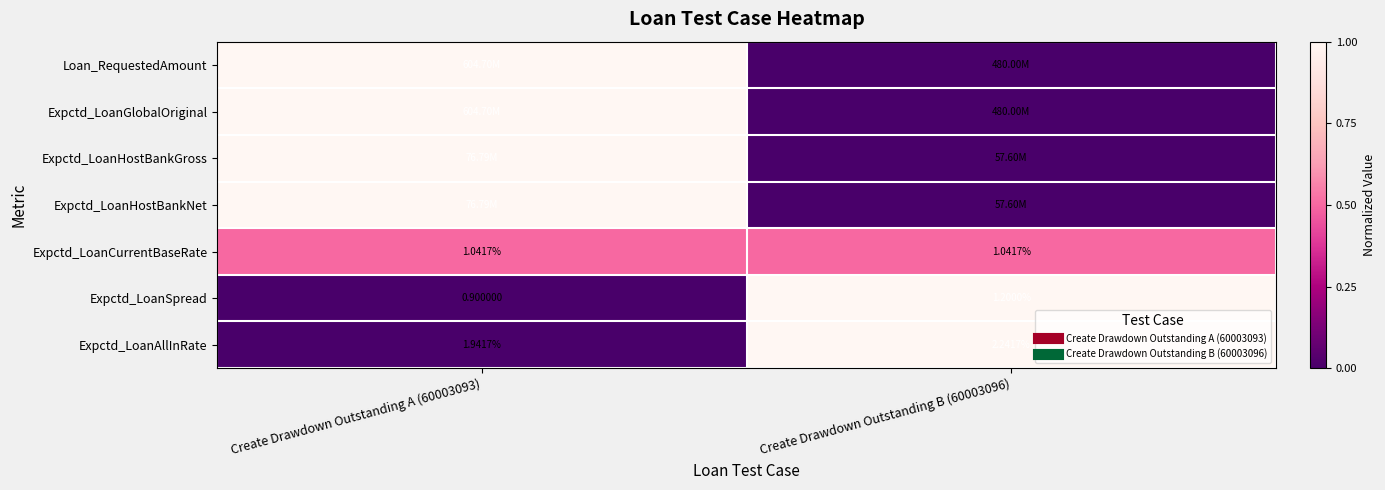

Rank the categories by Expctd_LoanCurrentBaseRate value from highest to lowest.

Create Drawdown Outstanding A (60003093), Create Drawdown Outstanding B (60003096)